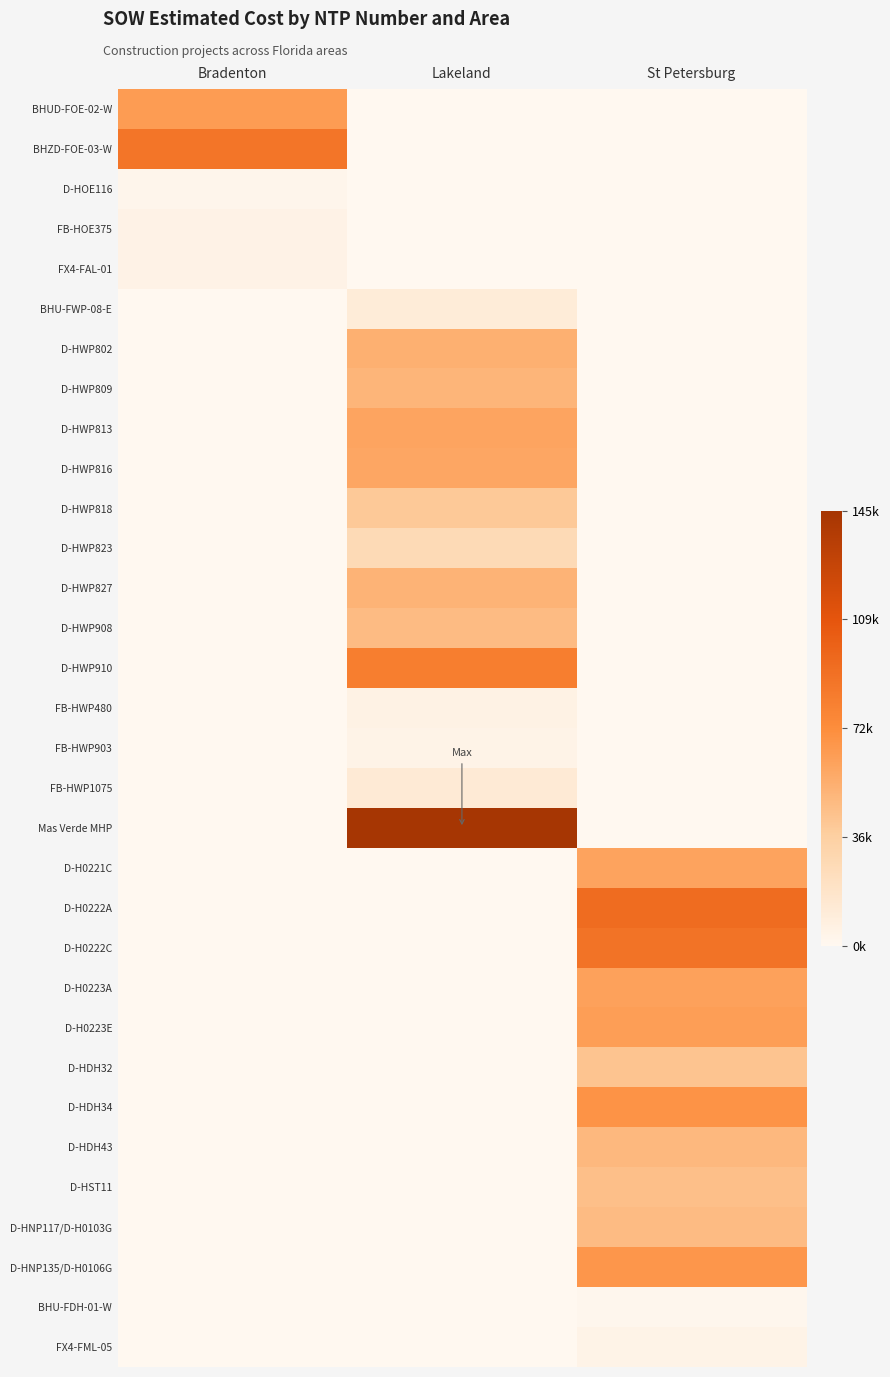

Reading right to left, list all the values displayed in this chart.

BHUD-FOE-02-W: St Petersburg=0.0	Lakeland=0.0	Bradenton=64932.6
BHZD-FOE-03-W: St Petersburg=0.0	Lakeland=0.0	Bradenton=87944.4
D-HOE116: St Petersburg=0.0	Lakeland=0.0	Bradenton=2812.9
FB-HOE375: St Petersburg=0.0	Lakeland=0.0	Bradenton=4815.6
FX4-FAL-01: St Petersburg=0.0	Lakeland=0.0	Bradenton=4646.8
BHU-FWP-08-E: St Petersburg=0.0	Lakeland=10840.2	Bradenton=0.0
D-HWP802: St Petersburg=0.0	Lakeland=53902.0	Bradenton=0.0
D-HWP809: St Petersburg=0.0	Lakeland=50874.9	Bradenton=0.0
D-HWP813: St Petersburg=0.0	Lakeland=60115.9	Bradenton=0.0
D-HWP816: St Petersburg=0.0	Lakeland=59116.7	Bradenton=0.0
D-HWP818: St Petersburg=0.0	Lakeland=40406.0	Bradenton=0.0
D-HWP823: St Petersburg=0.0	Lakeland=27186.0	Bradenton=0.0
D-HWP827: St Petersburg=0.0	Lakeland=52204.0	Bradenton=0.0
D-HWP908: St Petersburg=0.0	Lakeland=47676.0	Bradenton=0.0
D-HWP910: St Petersburg=0.0	Lakeland=82621.1	Bradenton=0.0
FB-HWP480: St Petersburg=0.0	Lakeland=5604.6	Bradenton=0.0
FB-HWP903: St Petersburg=0.0	Lakeland=4235.8	Bradenton=0.0
FB-HWP1075: St Petersburg=0.0	Lakeland=12695.0	Bradenton=0.0
Mas Verde MHP: St Petersburg=0.0	Lakeland=145985.5	Bradenton=0.0
D-H0221C: St Petersburg=60843.5	Lakeland=0.0	Bradenton=0.0
D-H0222A: St Petersburg=94170.5	Lakeland=0.0	Bradenton=0.0
D-H0222C: St Petersburg=89698.5	Lakeland=0.0	Bradenton=0.0
D-H0223A: St Petersburg=61924.0	Lakeland=0.0	Bradenton=0.0
D-H0223E: St Petersburg=63402.5	Lakeland=0.0	Bradenton=0.0
D-HDH32: St Petersburg=43130.0	Lakeland=0.0	Bradenton=0.0
D-HDH34: St Petersburg=69212.5	Lakeland=0.0	Bradenton=0.0
D-HDH43: St Petersburg=49071.0	Lakeland=0.0	Bradenton=0.0
D-HST11: St Petersburg=45500.0	Lakeland=0.0	Bradenton=0.0
D-HNP117/D-H0103G: St Petersburg=47849.0	Lakeland=0.0	Bradenton=0.0
D-HNP135/D-H0106G: St Petersburg=67735.5	Lakeland=0.0	Bradenton=0.0
BHU-FDH-01-W: St Petersburg=1295.0	Lakeland=0.0	Bradenton=0.0
FX4-FML-05: St Petersburg=4397.6	Lakeland=0.0	Bradenton=0.0